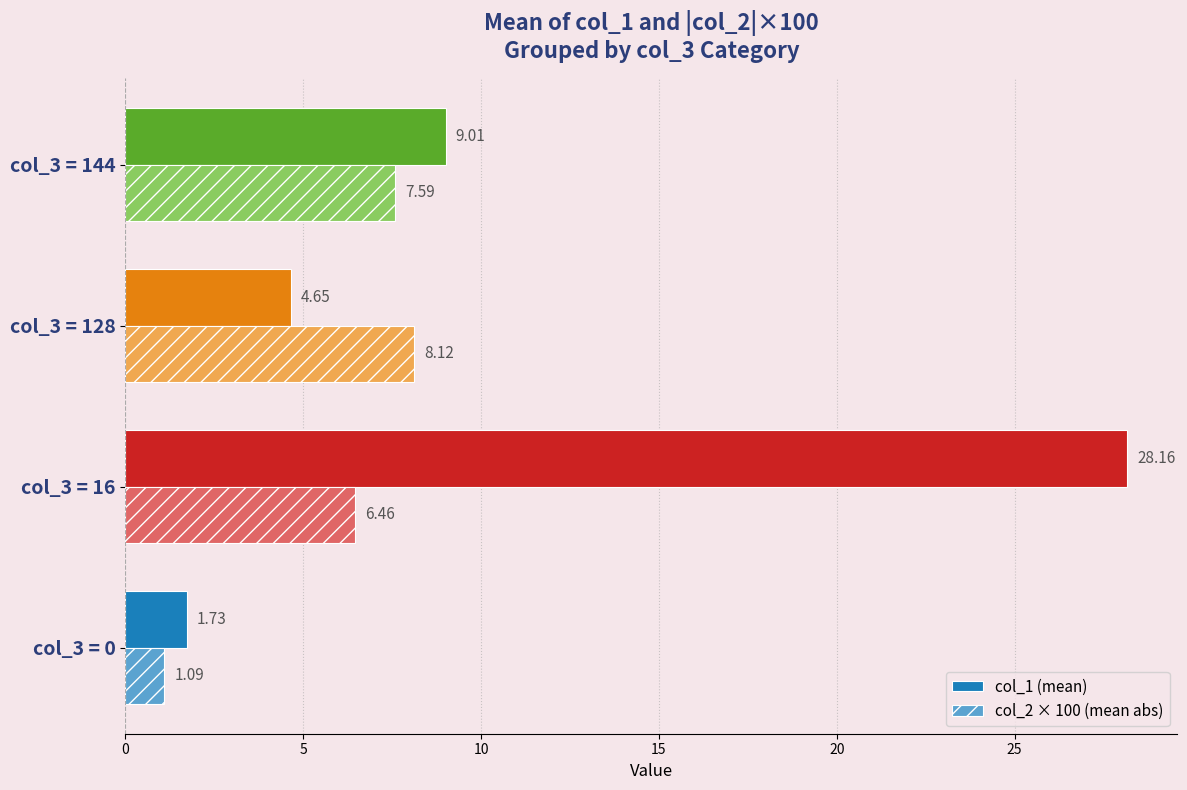

Between col_3 = 128 and col_3 = 144, which series saw the biggest shift?

col_1 (mean)